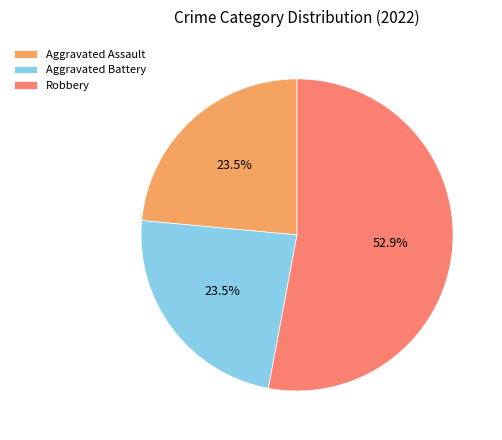

Count the number of slices in the pie.

3